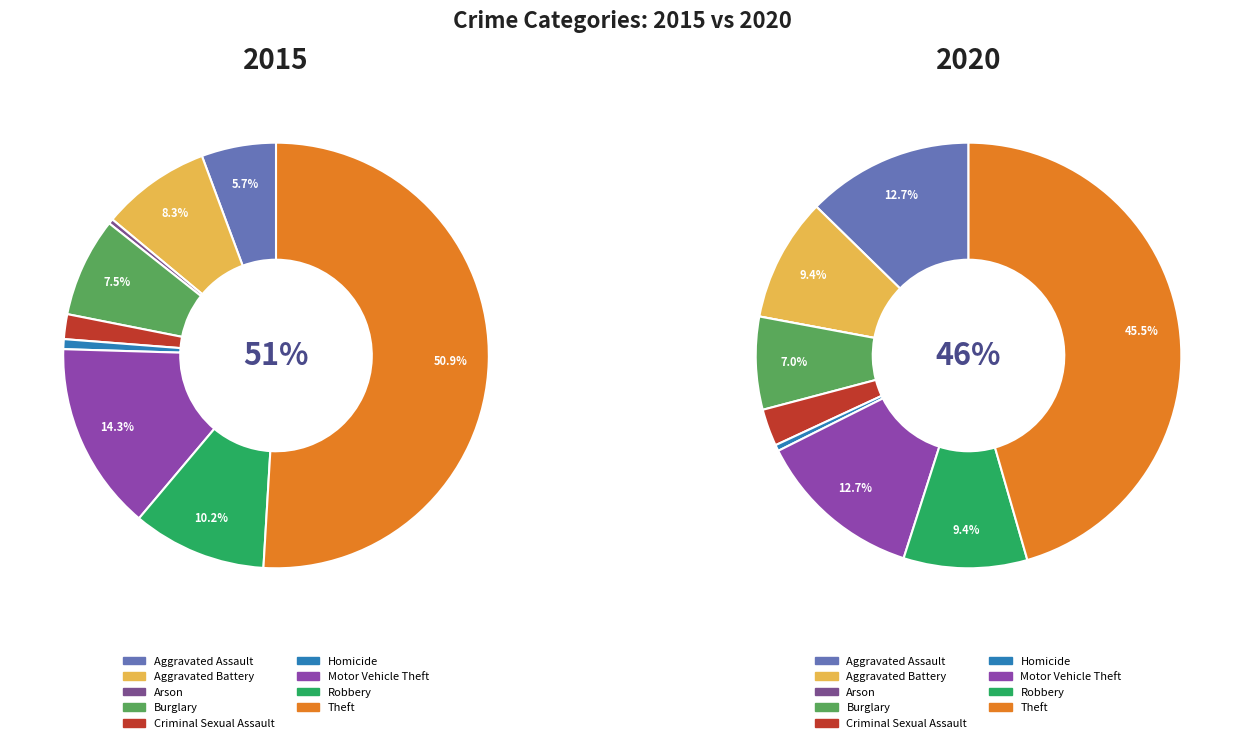

To the nearest percent, what is the average slice percentage?

11%